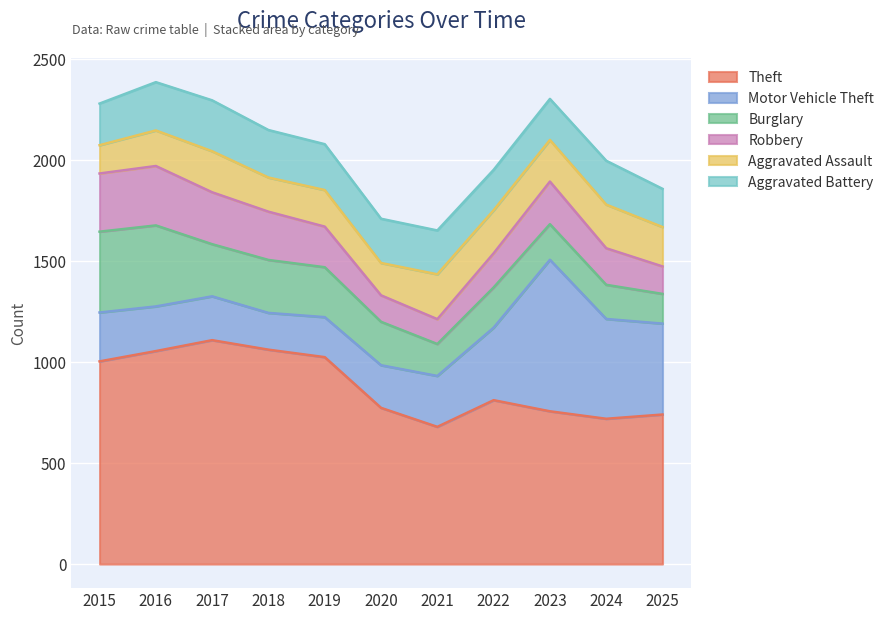

Between 2021 and 2022, which series saw the biggest shift?

Theft